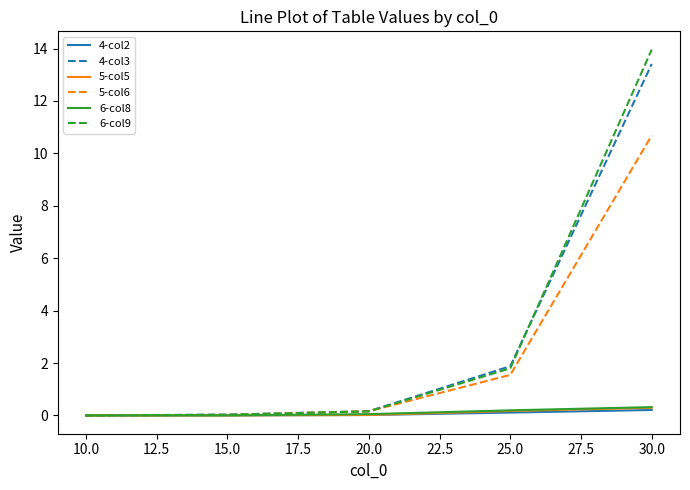

At which category is the sum across all series the highest?

30.0